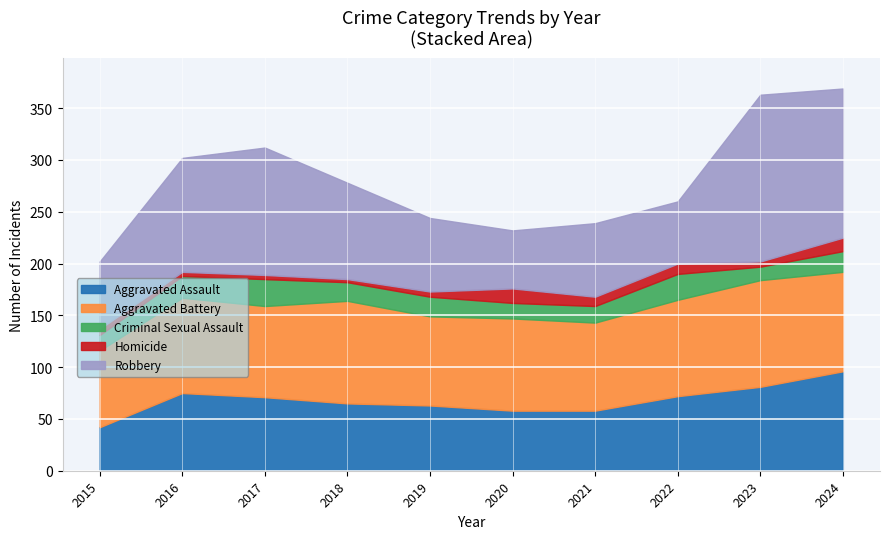

Reading left to right, transcribe all the data shown in this chart.

Aggravated Assault: 2015=42	2016=75	2017=71	2018=65	2019=63	2020=58	2021=58	2022=72	2023=81	2024=96
Aggravated Battery: 2015=74	2016=92	2017=88	2018=99	2019=86	2020=89	2021=85	2022=93	2023=103	2024=96
Criminal Sexual Assault: 2015=15	2016=21	2017=26	2018=18	2019=19	2020=15	2021=16	2022=25	2023=13	2024=20
Homicide: 2015=6	2016=4	2017=4	2018=3	2019=5	2020=14	2021=9	2022=10	2023=5	2024=13
Robbery: 2015=65	2016=110	2017=123	2018=93	2019=71	2020=56	2021=71	2022=60	2023=161	2024=144